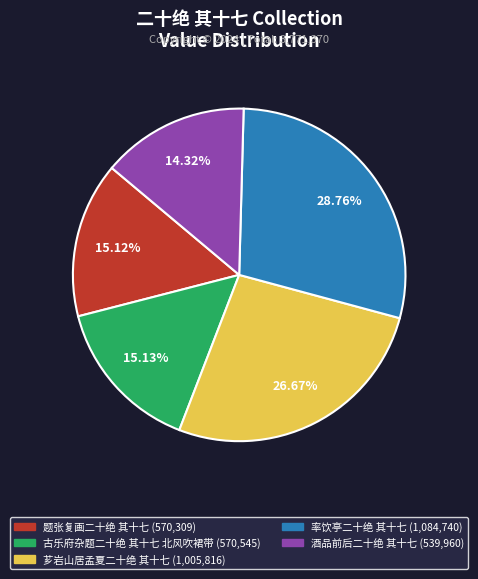

Which has a higher value, 芗岩山居孟夏二十绝 其十七 or 古乐府杂题二十绝 其十七 北风吹裙带?

芗岩山居孟夏二十绝 其十七